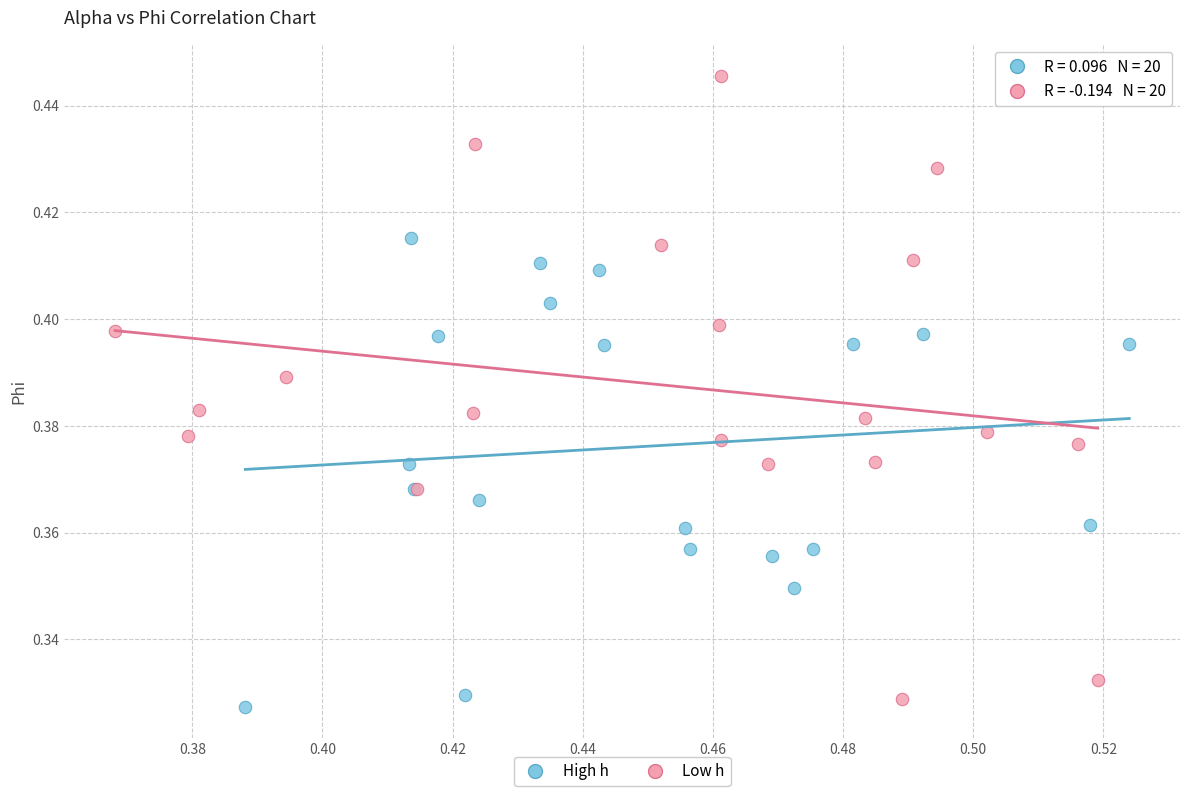

Which series has the largest Y range (max minus min)?

Low h